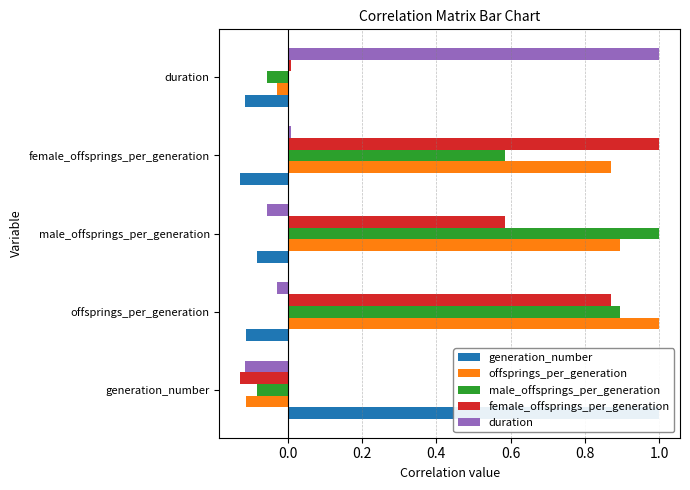

Is the value of male_offsprings_per_generation at 0.0 greater than the value of duration at −0.2?

Yes